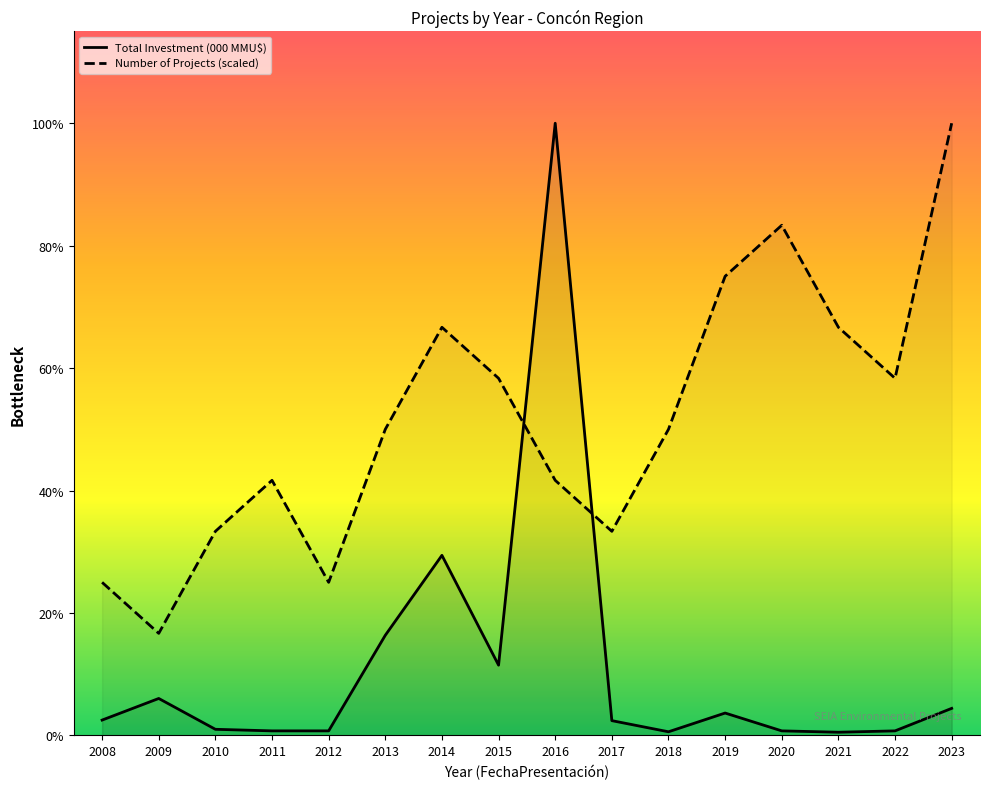

Between 2018 and 2013, which is larger?

2018